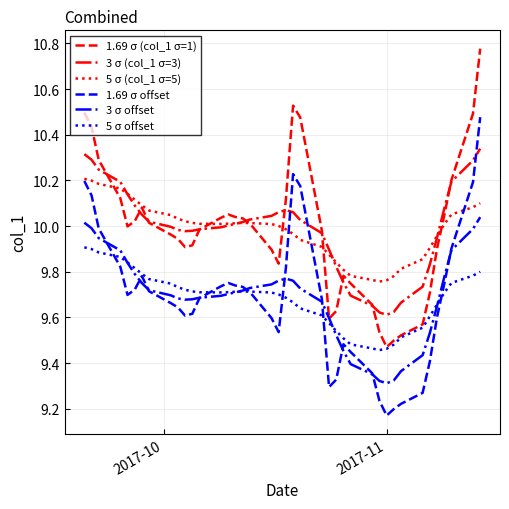

What is the difference between the maximum and minimum values in the 5 σ offset series?

0.4